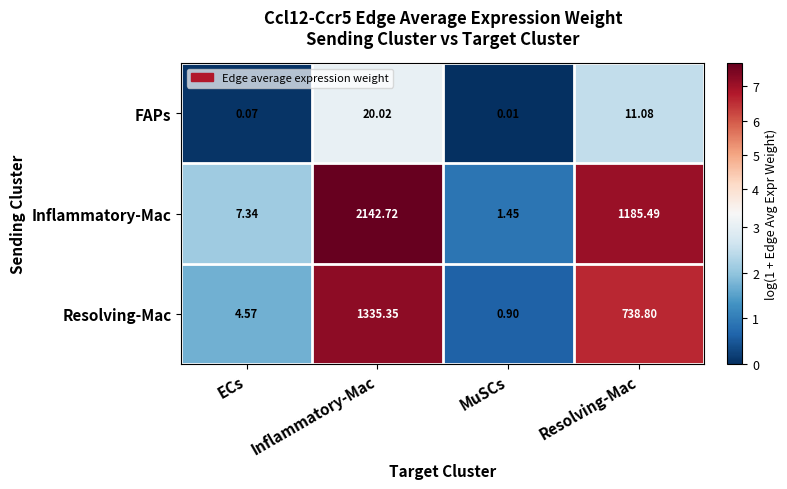

At which label does FAPs first exceed 11?

Inflammatory-Mac